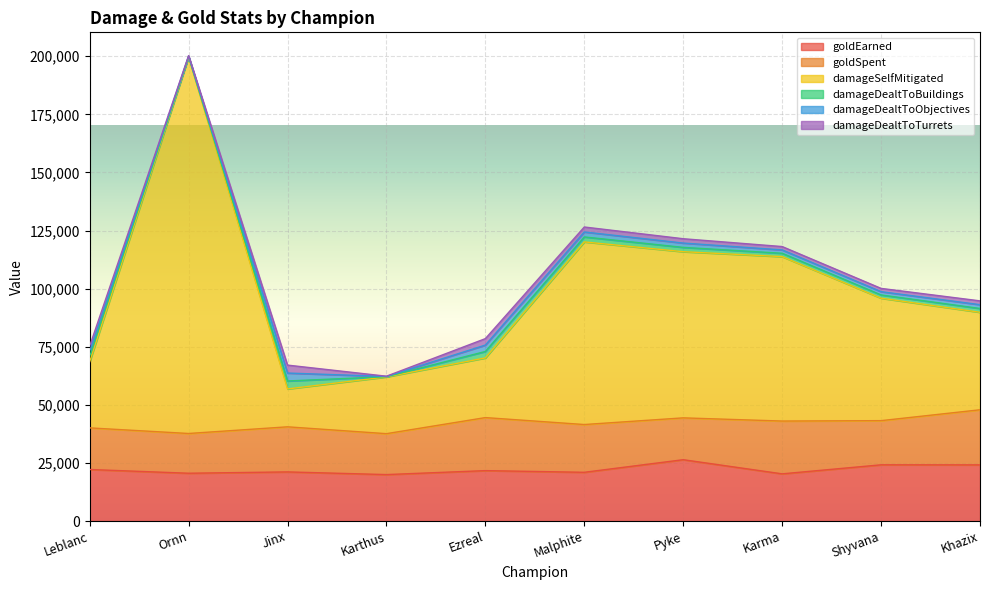

Does the chart display data point markers on the line(s)?

No